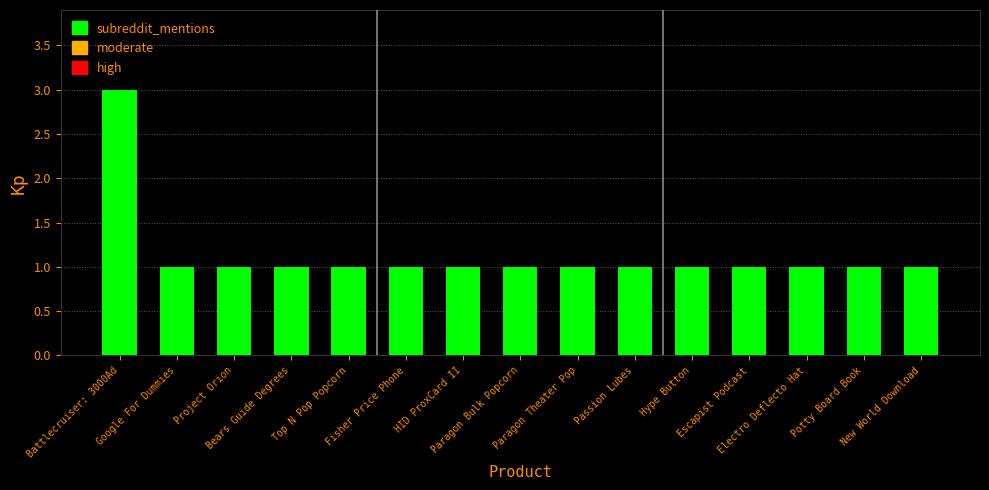

What is the ratio of the value at Project Orion to the value at New World Download?

1.0